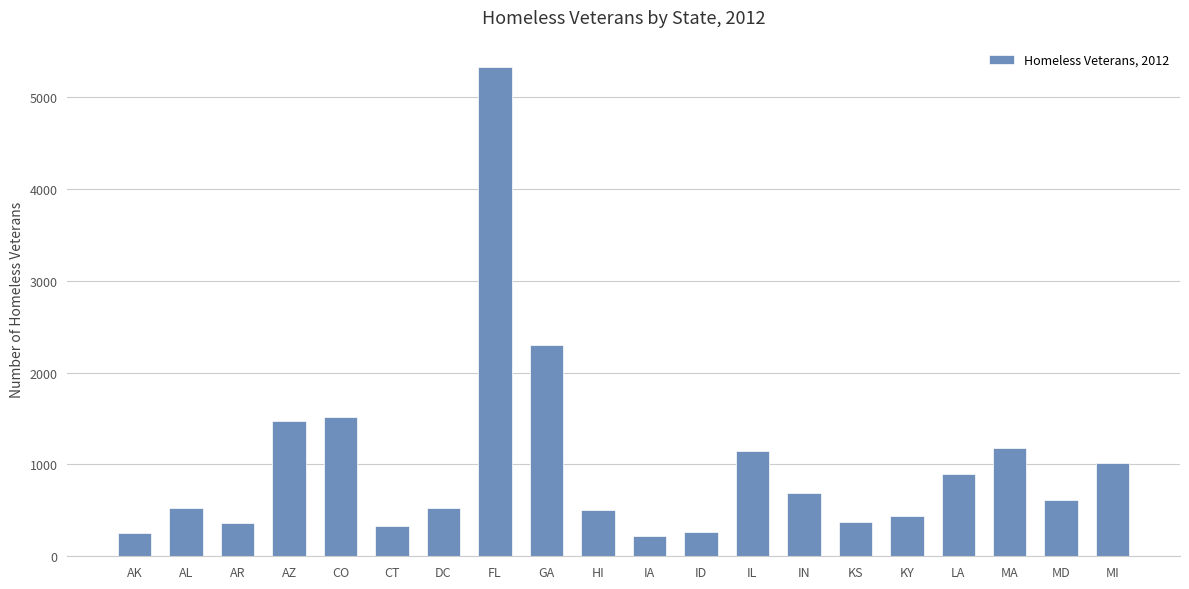

Are the bars horizontal?

No